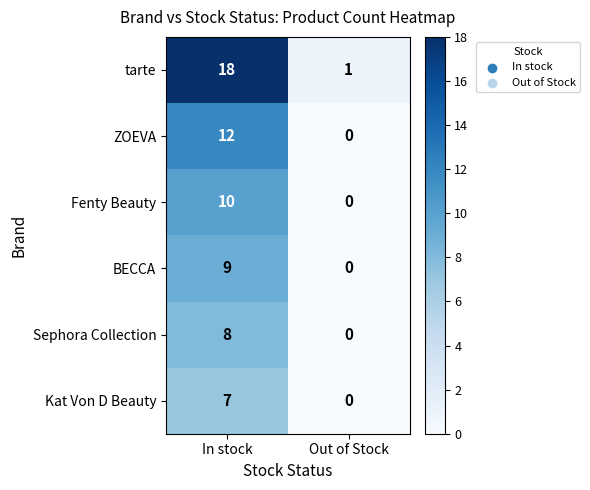

What is the maximum value shown in the chart?

18